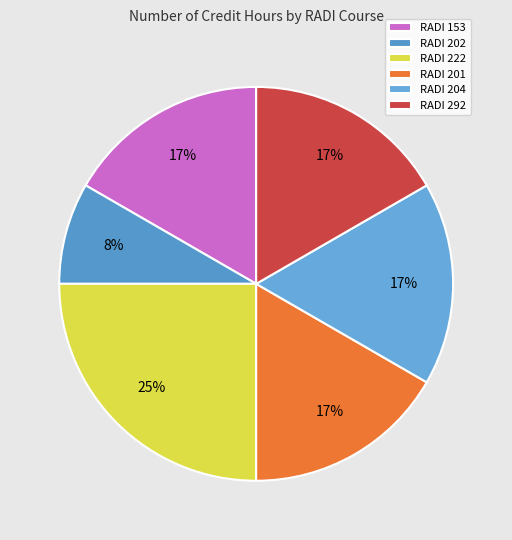

How many segments does this pie chart have?

6